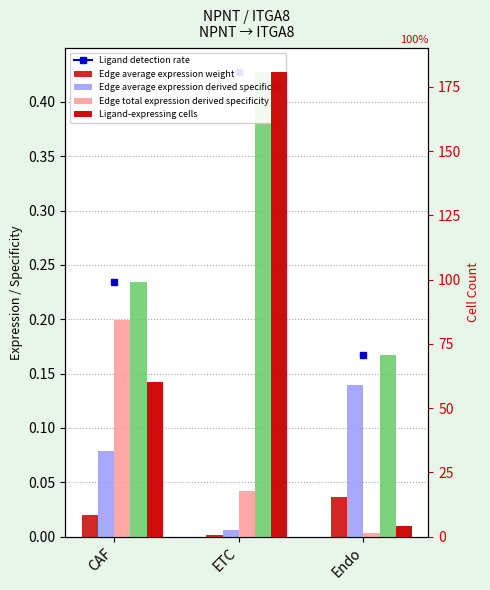

What are all the series names shown in the legend?

Edge average expression weight, Edge average expression derived specificity, Edge total expression derived specificity, Ligand detection rate, Ligand-expressing cells